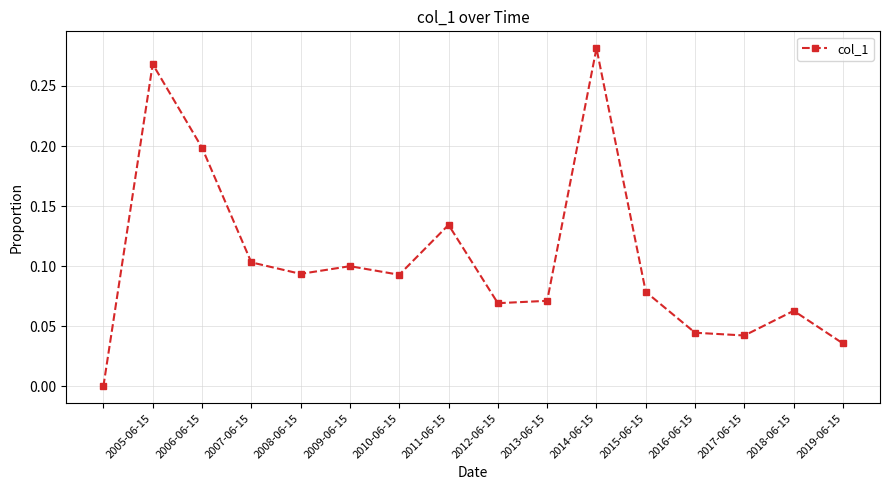

How many distinct data groups are displayed?

1